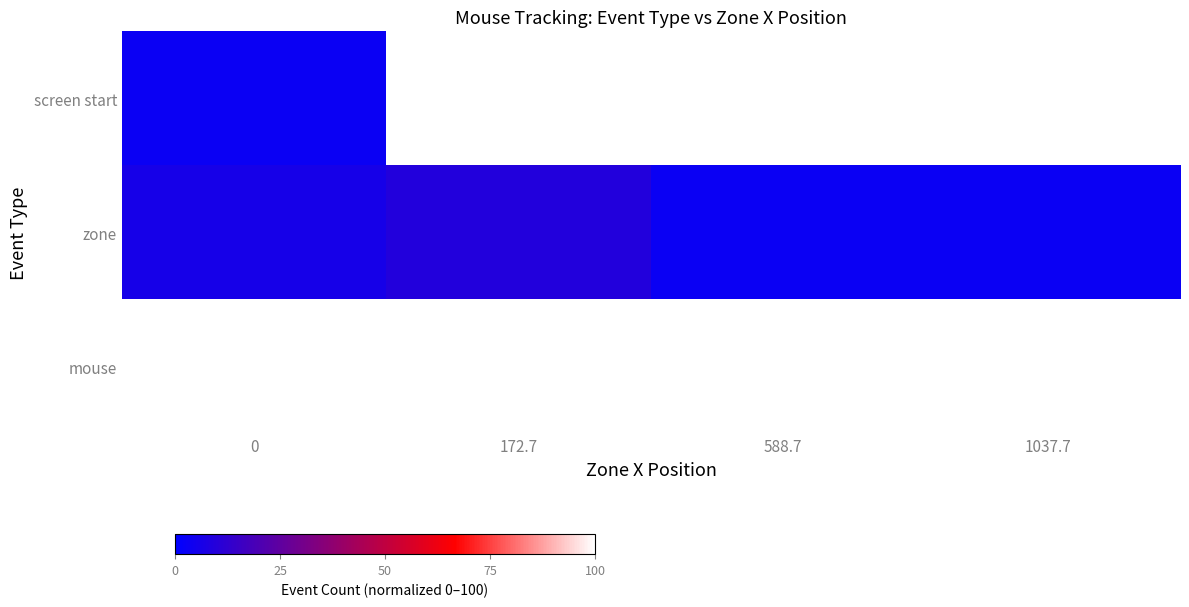

At how many categories does at least one series exceed 51?

1